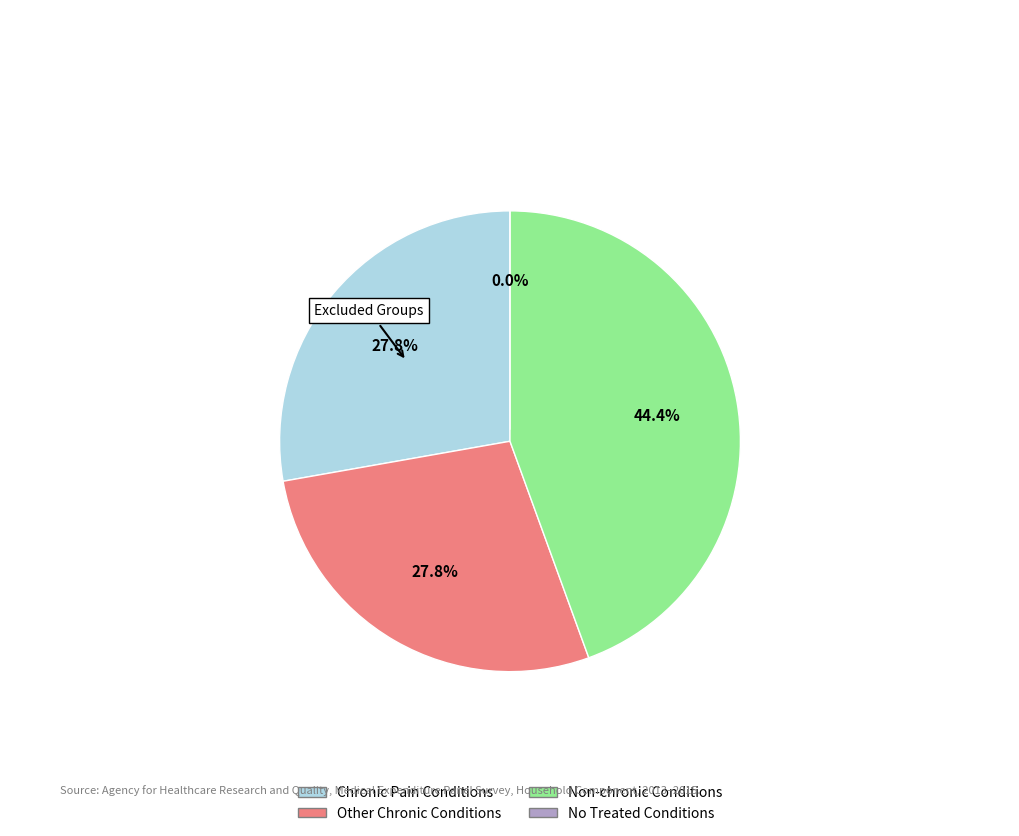

Is there a majority slice in this chart?

Yes